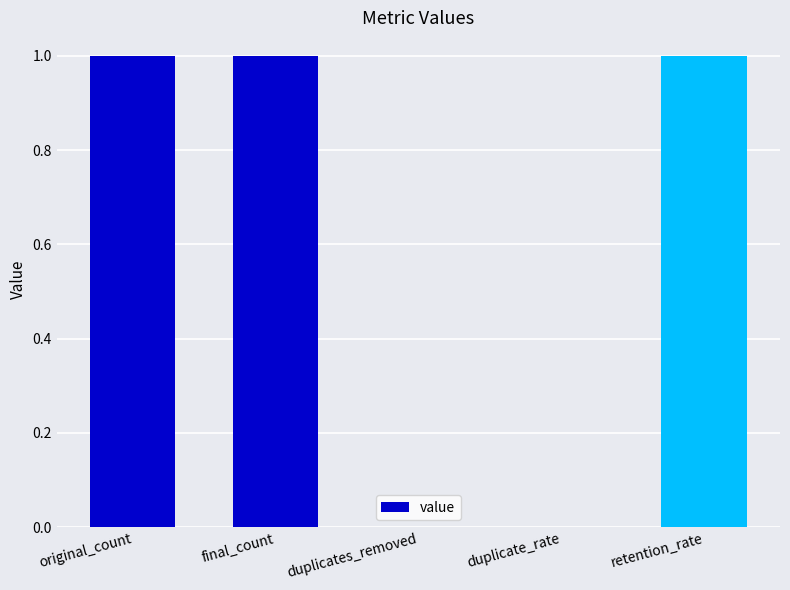

Is it true that the value at retention_rate is 1?

True